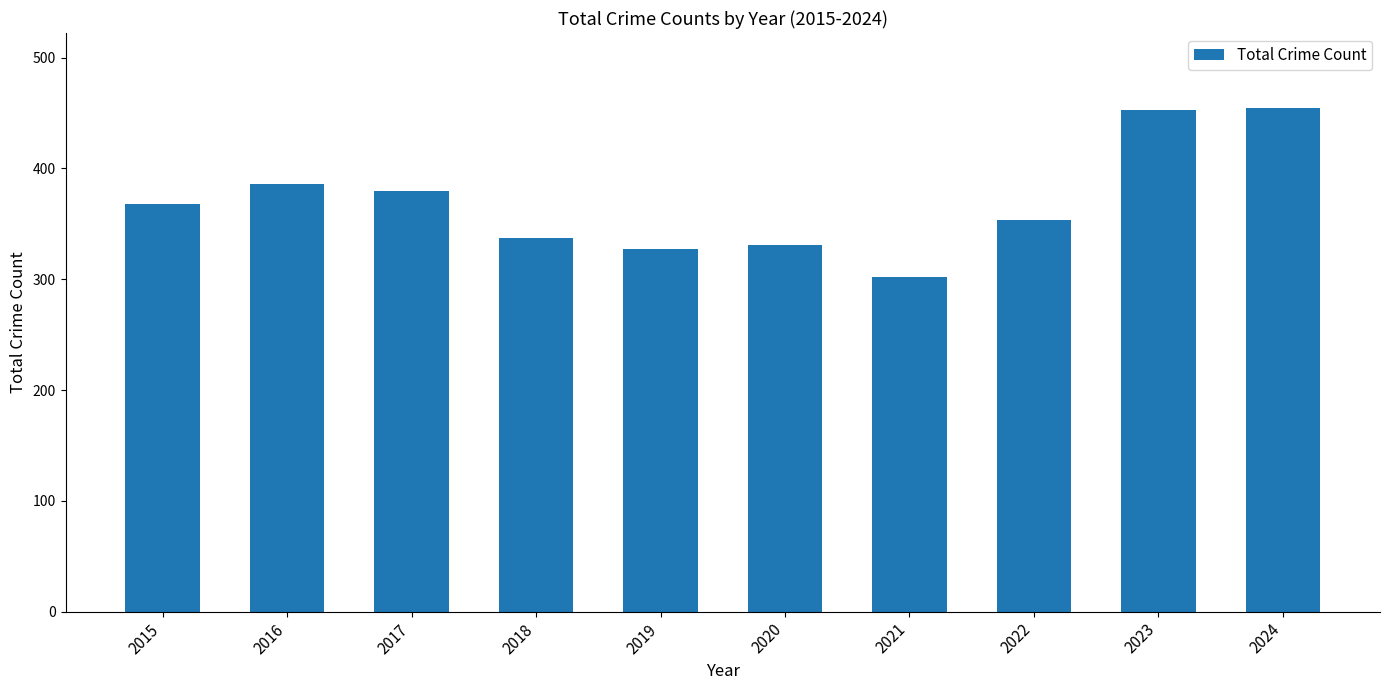

Are the bars horizontal?

No